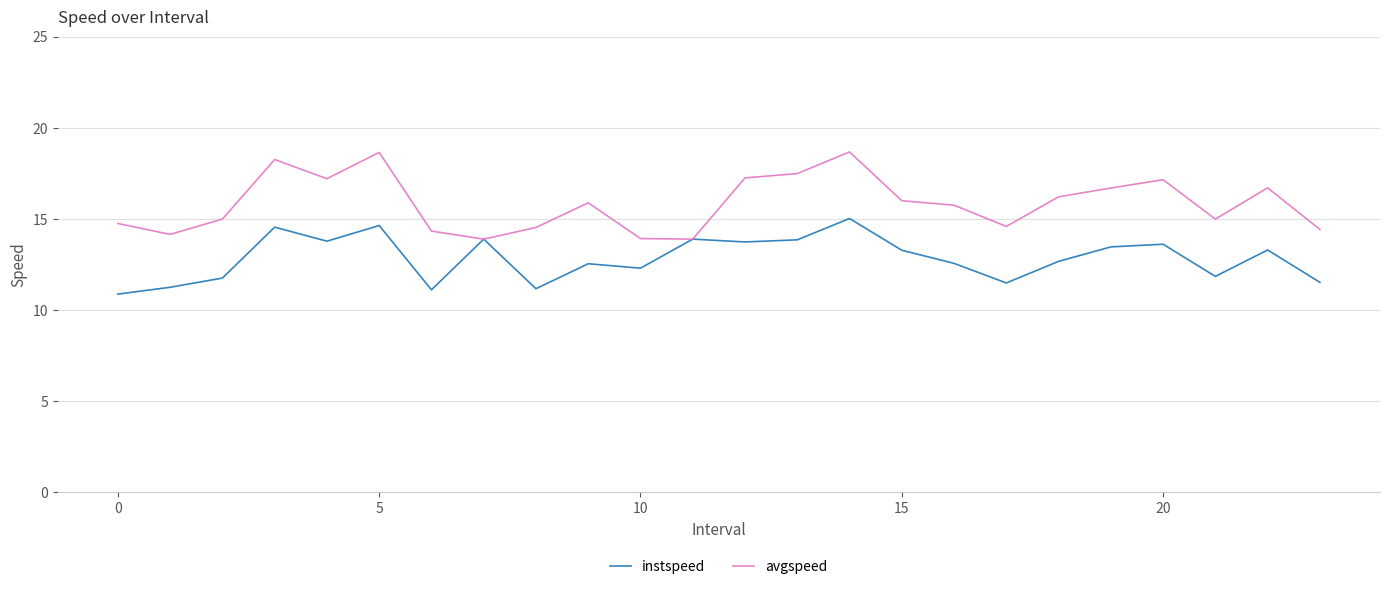

Which series has the largest total across all categories?

avgspeed